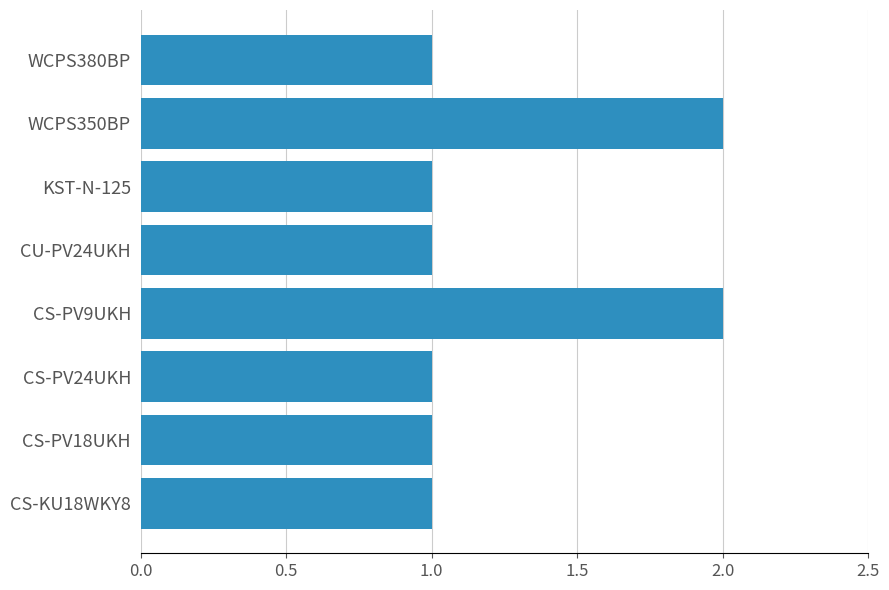

How many data points does each series have?

8